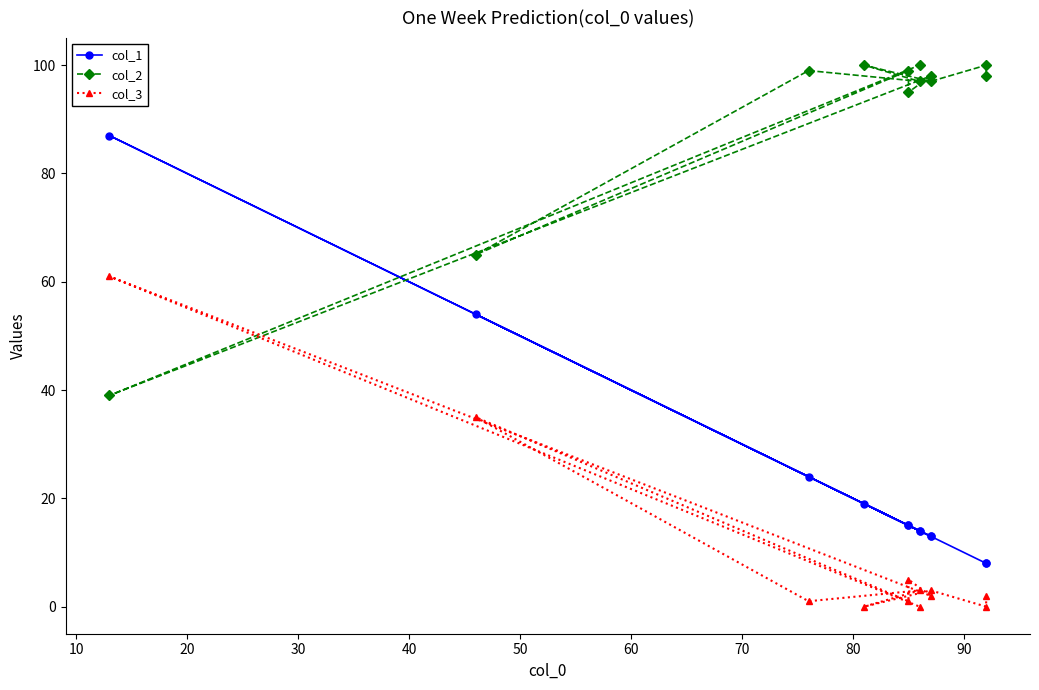

Rank the series by their maximum value, from lowest to highest.

col_3, col_1, col_2